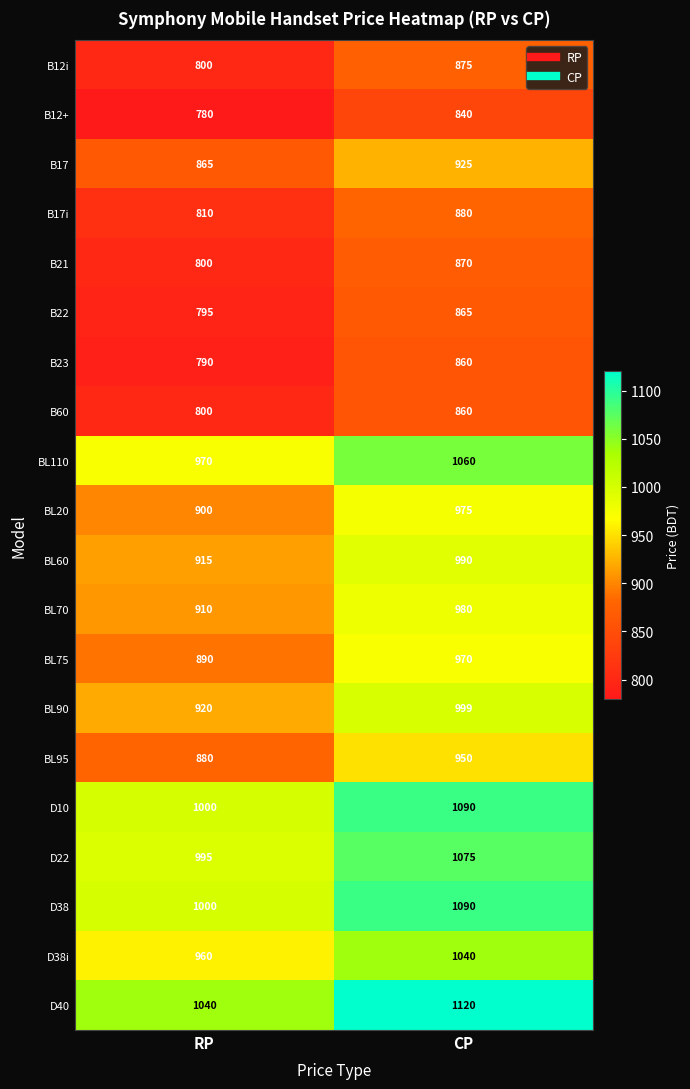

What is the greatest value displayed?

1120